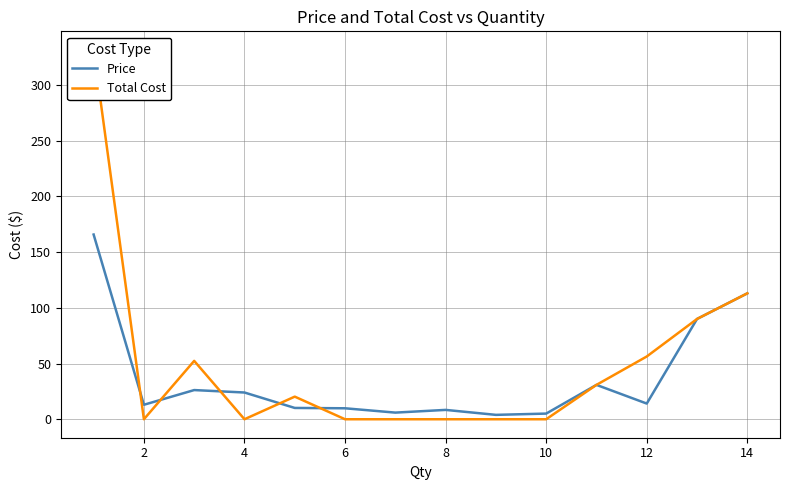

The Price series shows 8.4 at 8. True or false?

True